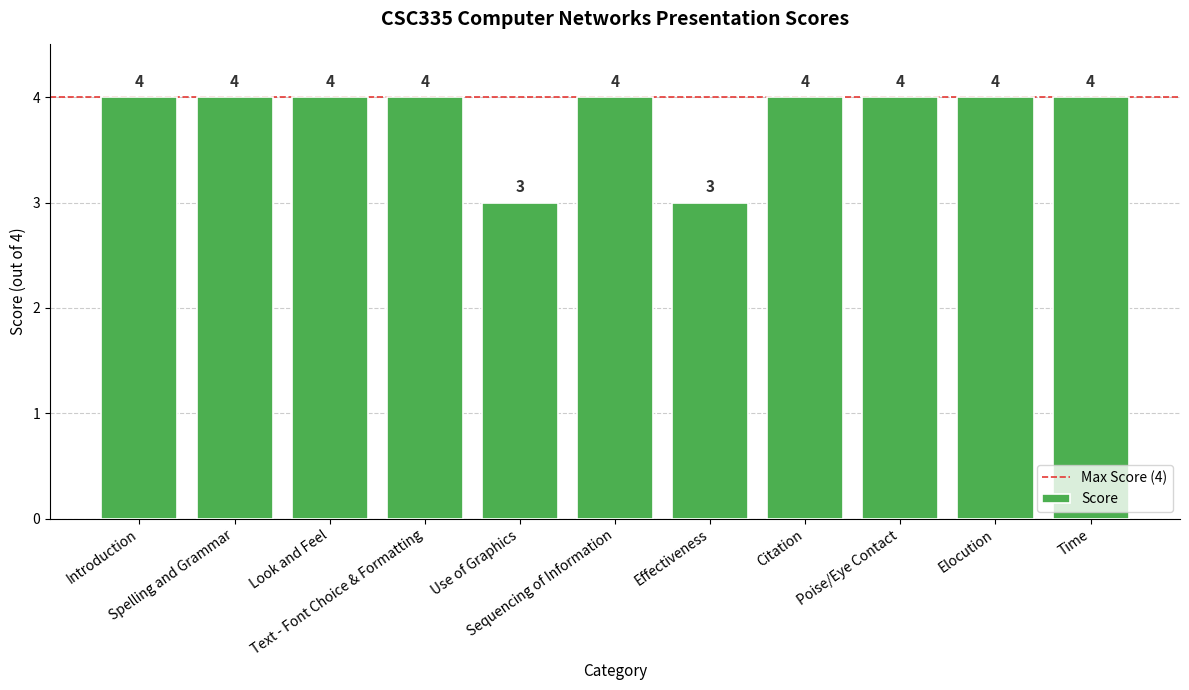

Approximately how many times larger is the value at Citation compared to Use of Graphics?

1.3